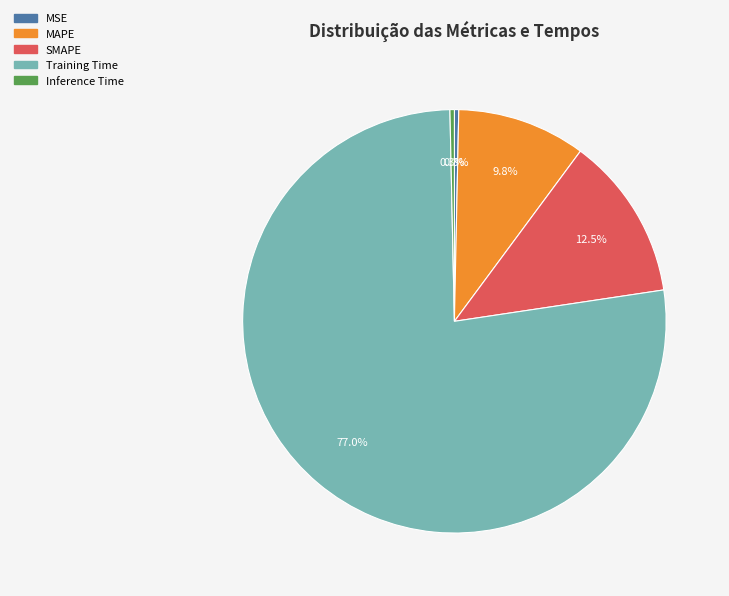

To the nearest percent, what is the average slice percentage?

20%